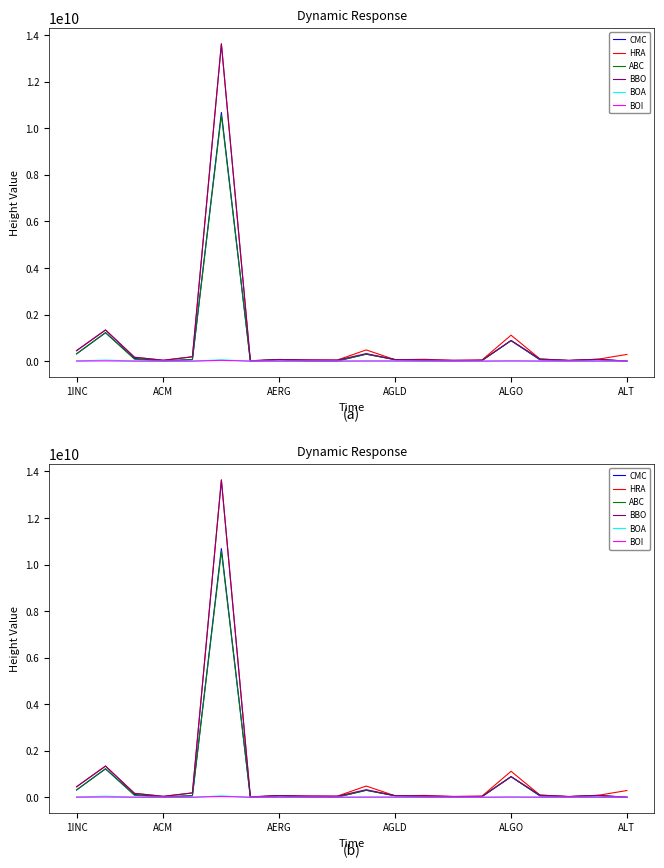

The ABC series shows 631185.0 at 13. True or false?

True